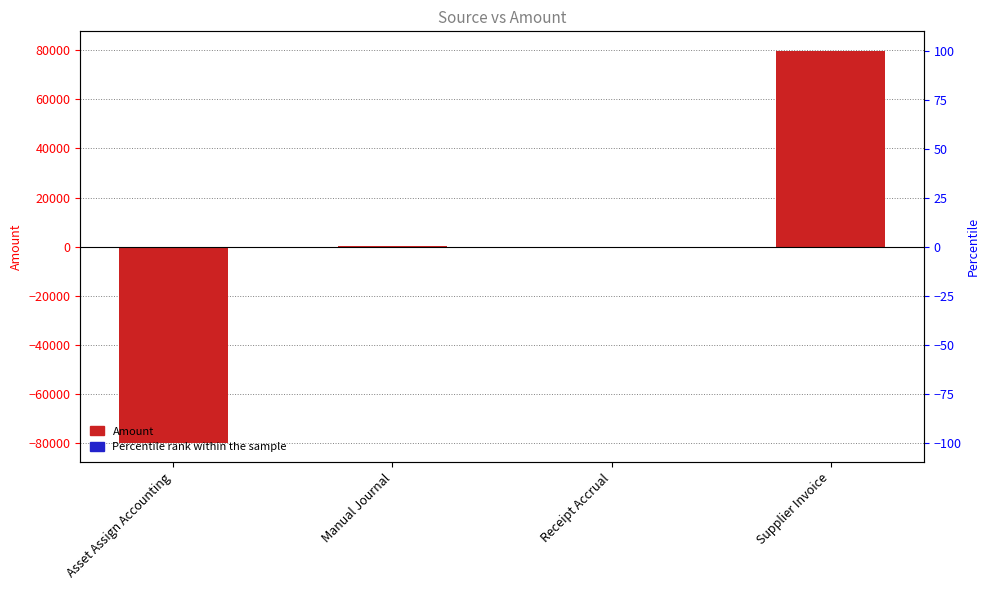

What is the change in value from Manual Journal to Receipt Accrual?

-250.3